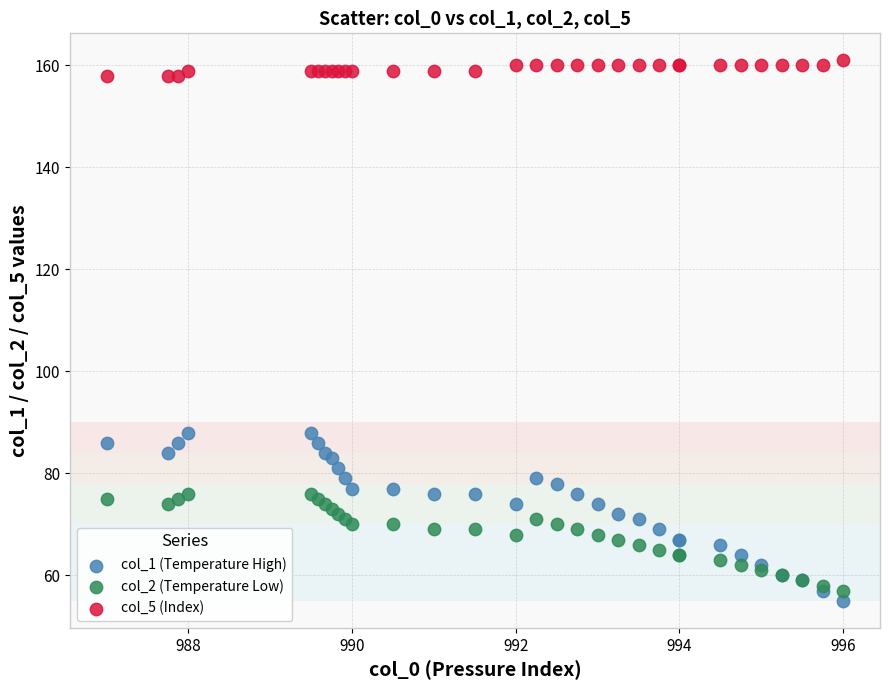

Which series reaches the maximum Y coordinate?

col_5 (Index)